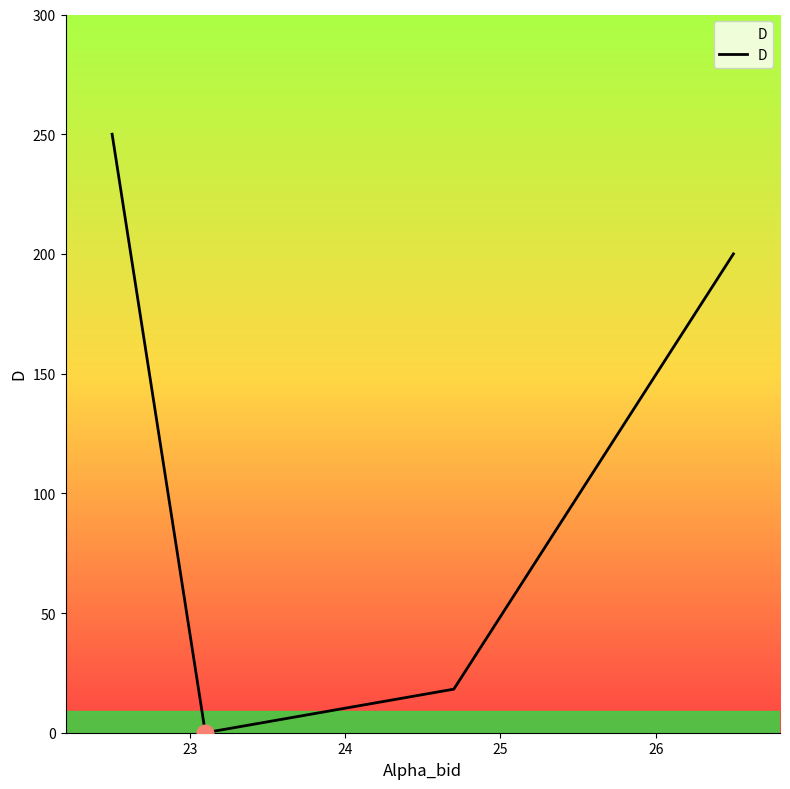

What is the average value?

117.0